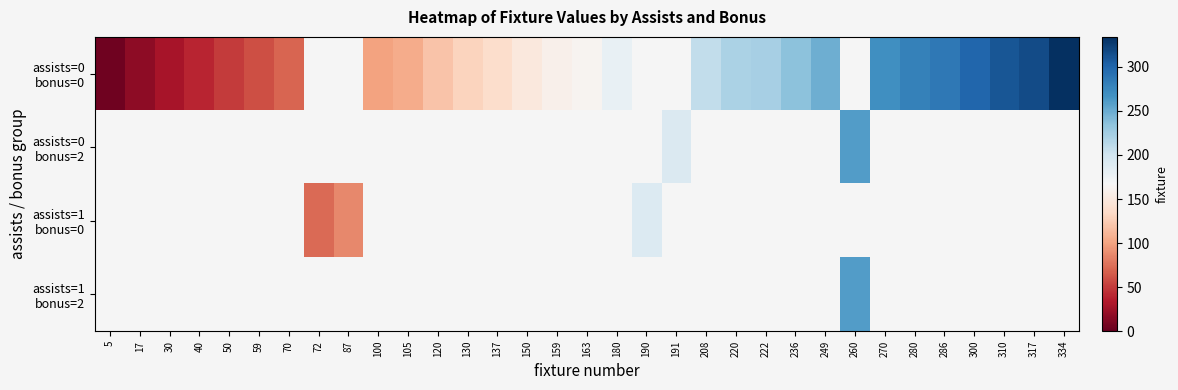

Which has a higher value, 30 or 191?

191